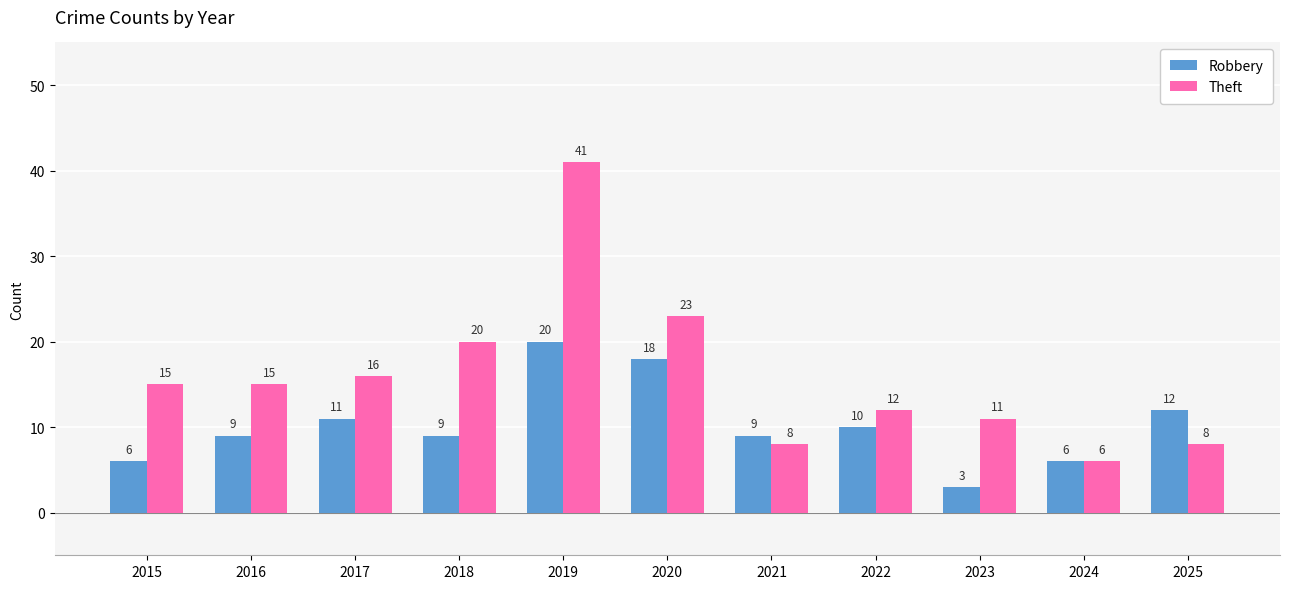

Which series has the largest range (max minus min)?

Theft